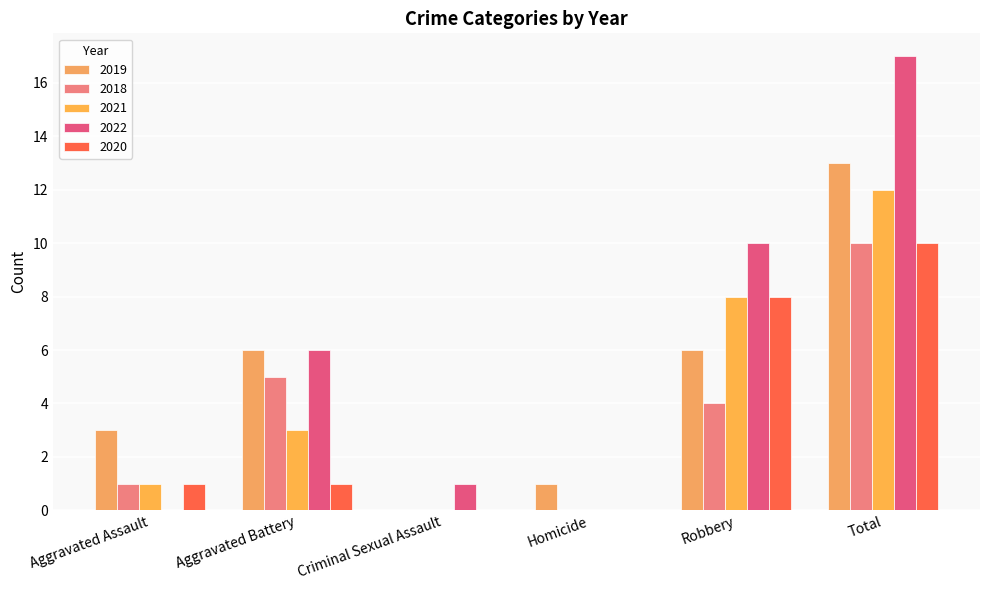

Which category has the lowest value in the 2022 series?

Aggravated Assault